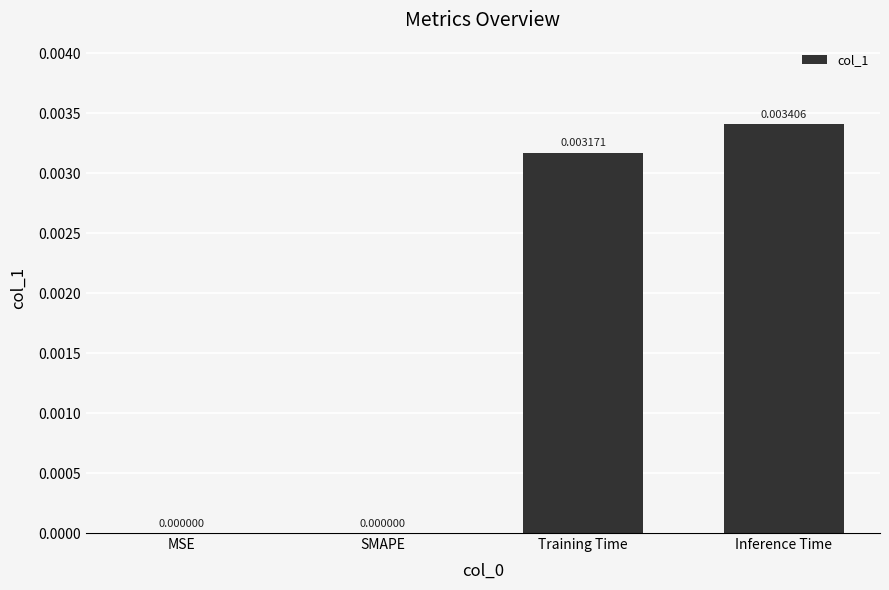

The value at MSE is 0.0. True or false?

True